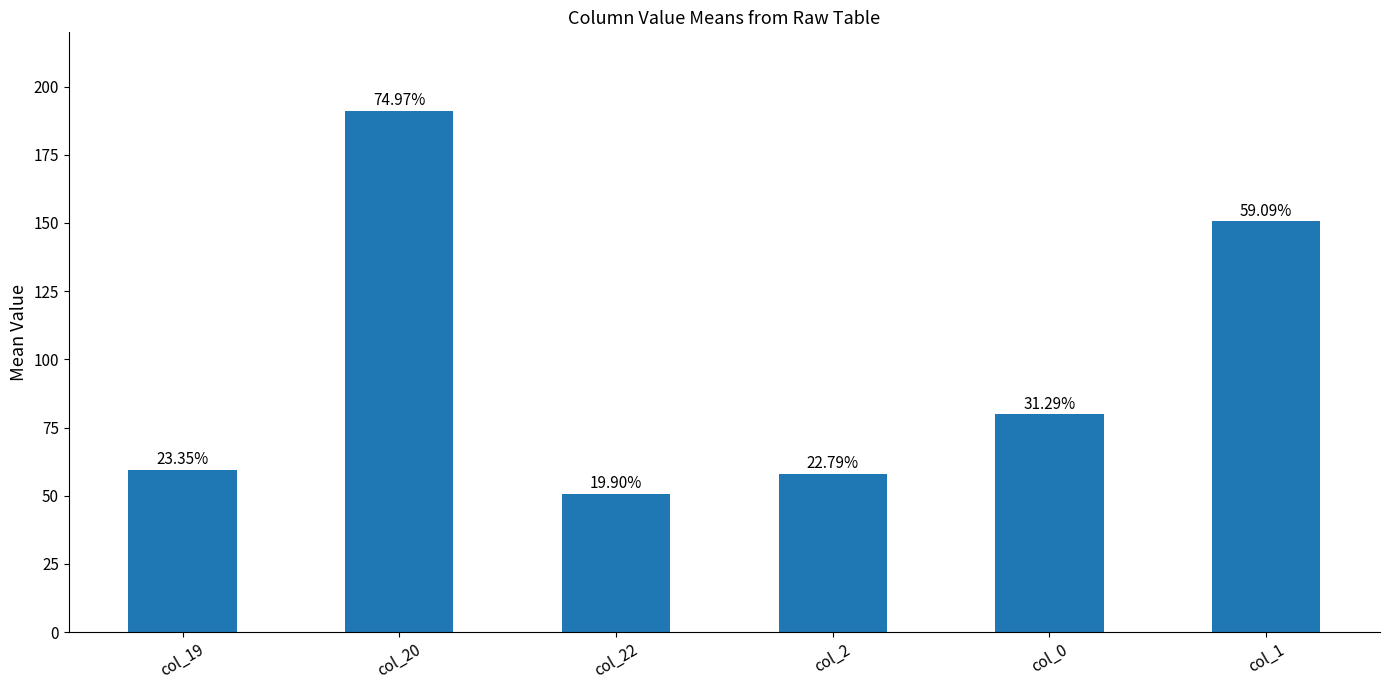

What value does the data have at col_20?

191.2